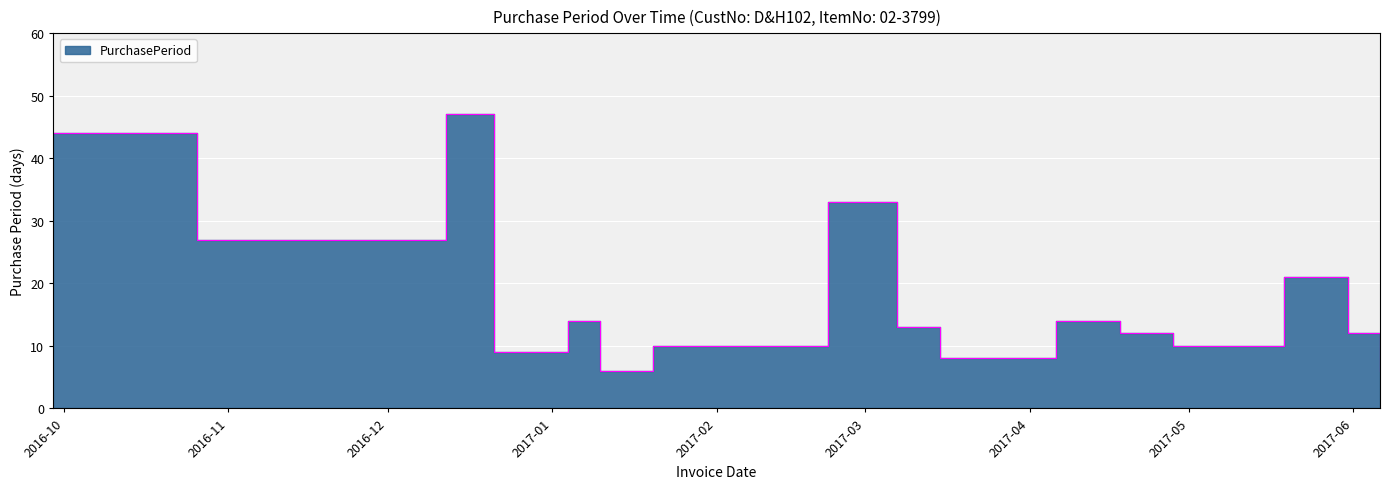

Rank the categories by value from lowest to highest.

2017-01-10, 2017-06-06, 2017-03-15, 2017-03-23, 2016-12-21, 2017-01-20, 2017-04-28, 2017-04-18, 2017-05-31, 2017-03-07, 2017-01-04, 2017-04-06, 2017-05-19, 2016-10-26, 2017-02-22, 2016-09-29, 2016-12-12